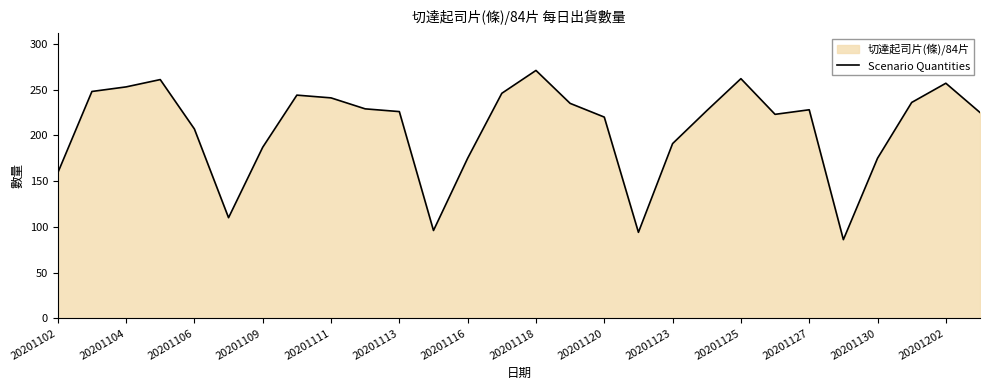

How many series are shown in this chart?

1